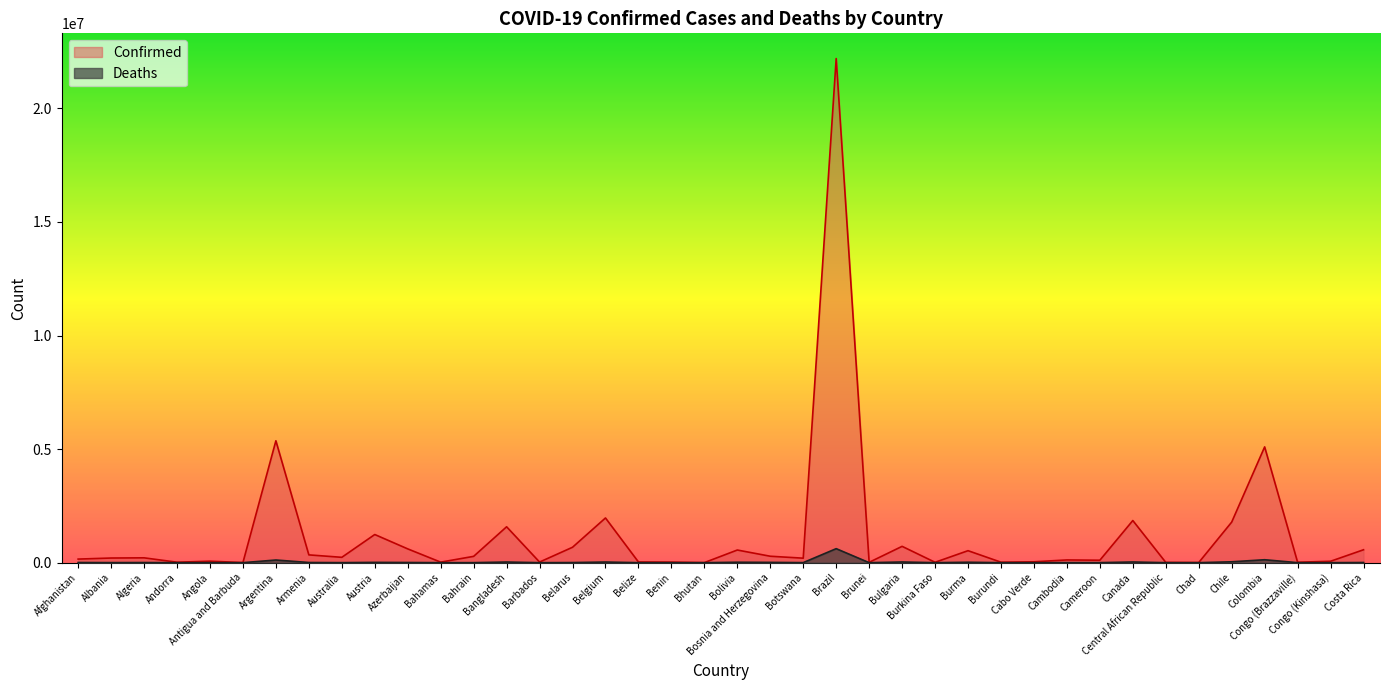

Reading right to left, extract all data points from this chart.

Confirmed: Costa Rica=568305	Congo (Kinshasa)=61932	Congo (Brazzaville)=19066	Colombia=5097680	Chile=1786184	Chad=5703	Central African Republic=11961	Canada=1855314	Cameroon=107662	Cambodia=120390	Cabo Verde=38509	Burundi=21143	Burma=527503	Burkina Faso=16672	Bulgaria=718651	Brunei=15372	Brazil=22195775	Botswana=197644	Bosnia and Herzegovina=283109	Bolivia=556765	Bhutan=2652	Benin=24907	Belize=31152	Belgium=1968269	Belarus=678277	Barbados=26949	Bangladesh=1580302	Bahrain=278149	Bahamas=22907	Azerbaijan=607076	Austria=1239287	Australia=235558	Armenia=342977	Argentina=5366522	Antigua and Barbuda=4177	Angola=65476	Andorra=20136	Algeria=213288	Albania=204301	Afghanistan=157665
Deaths: Costa Rica=7333	Congo (Kinshasa)=1118	Congo (Brazzaville)=359	Colombia=129205	Chile=38727	Chad=181	Central African Republic=101	Canada=30035	Cameroon=1836	Cambodia=2995	Cabo Verde=351	Burundi=38	Burma=19197	Burkina Faso=296	Bulgaria=29764	Brunei=98	Brazil=616970	Botswana=2424	Bosnia and Herzegovina=13064	Bolivia=19355	Bhutan=3	Benin=161	Belize=586	Belgium=27685	Belarus=5322	Barbados=253	Bangladesh=28038	Bahrain=1394	Bahamas=708	Azerbaijan=8137	Austria=13333	Australia=2117	Armenia=7856	Argentina=116826	Antigua and Barbuda=117	Angola=1737	Andorra=134	Algeria=6155	Albania=3144	Afghanistan=7331